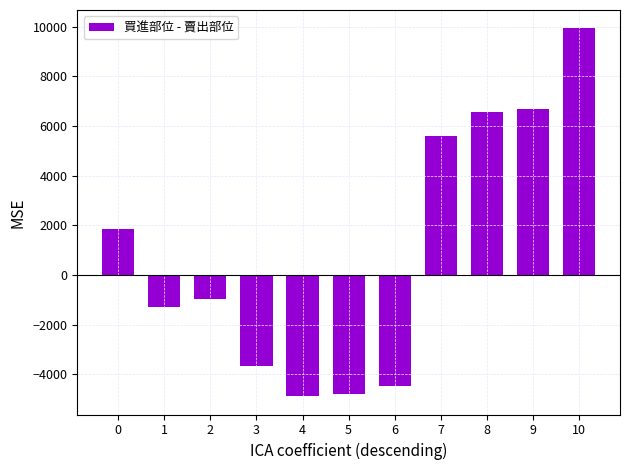

True or false: the data shows 2696 at 0.

False